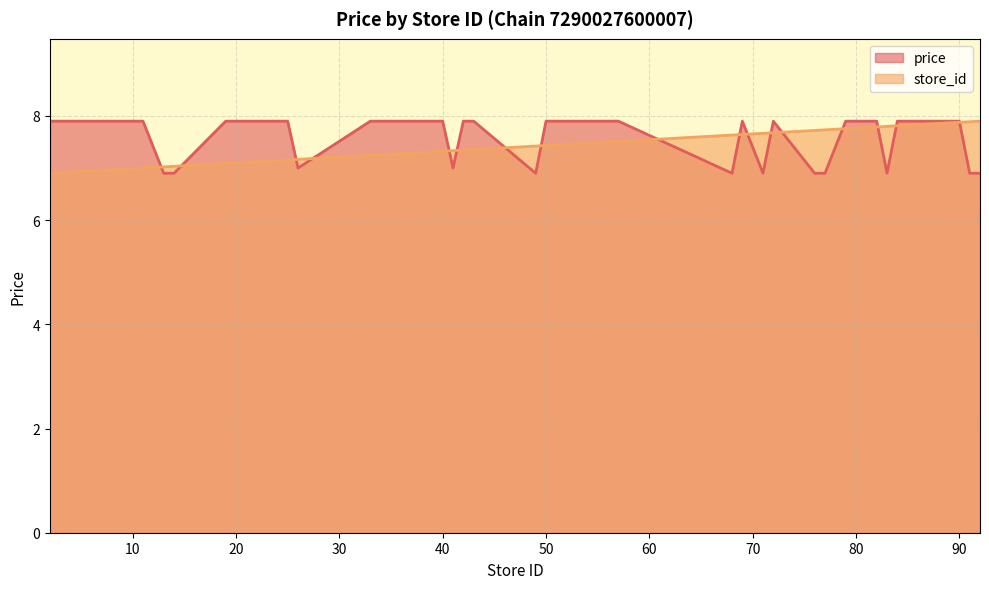

What is the value of the store_id_norm point at the 20th from the left?

7.3